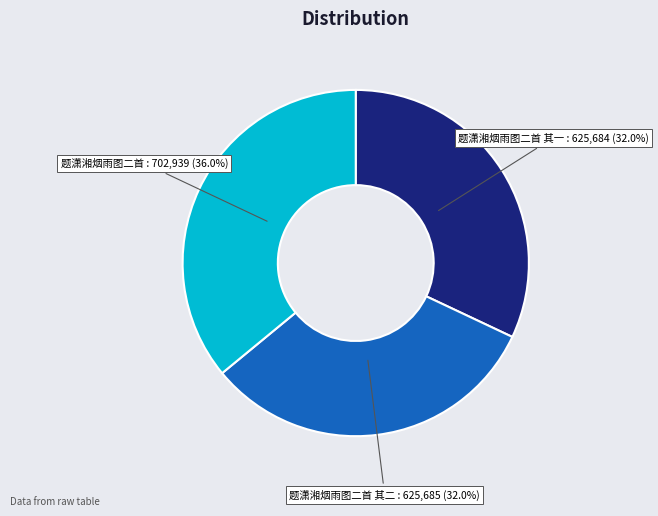

Does 题潇湘烟雨图二首 其一 : 625,684 (32.0%) represent more than half of the total?

No